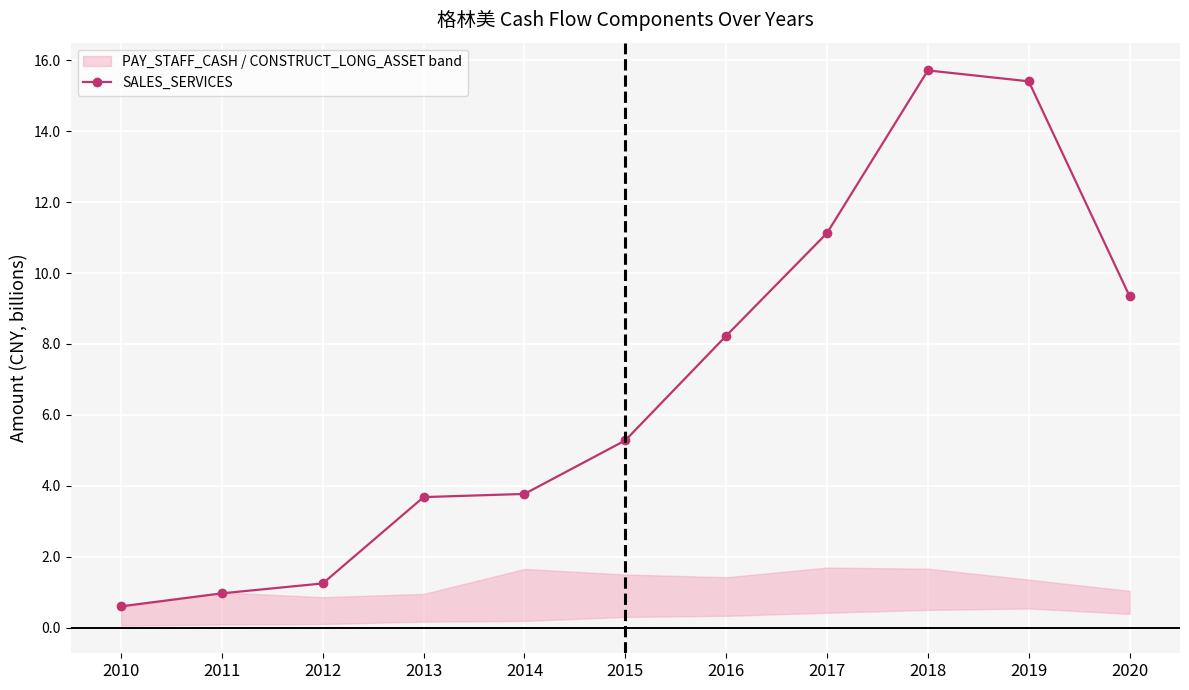

Reading right to left, extract all data points from this chart.

2020=9.3	2019=15.4	2018=15.7	2017=11.1	2016=8.2	2015=5.3	2014=3.8	2013=3.7	2012=1.2	2011=1.0	2010=0.6